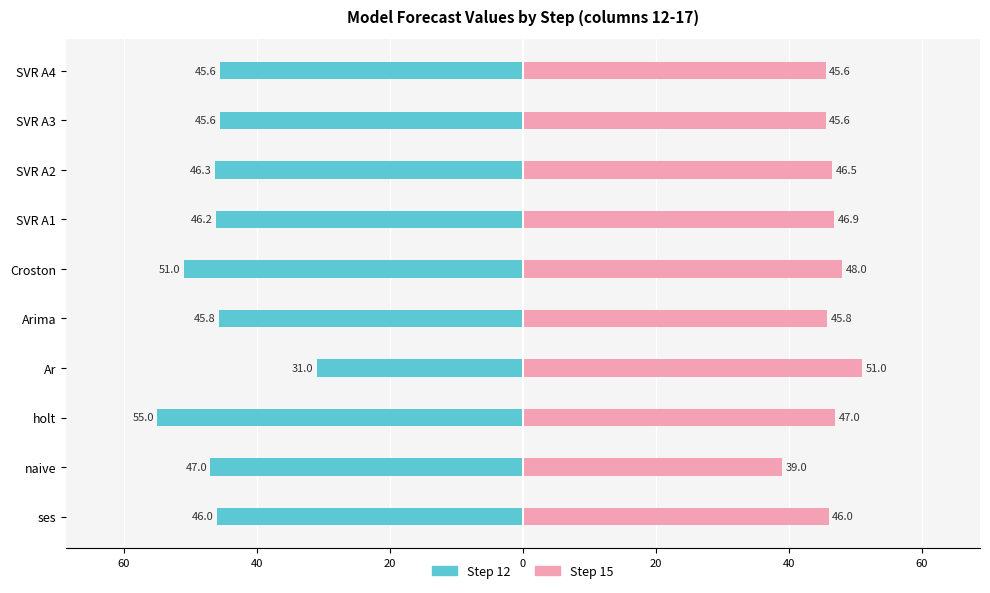

Reading left to right, what are all the values shown in this chart?

Step 12: -46.0	-47.0	-55.0	-31.0	-45.8	-51.0	-46.2	-46.3	-45.6	-45.6
Step 15: 46.0	39.0	47.0	51.0	45.8	48.0	46.9	46.5	45.6	45.6